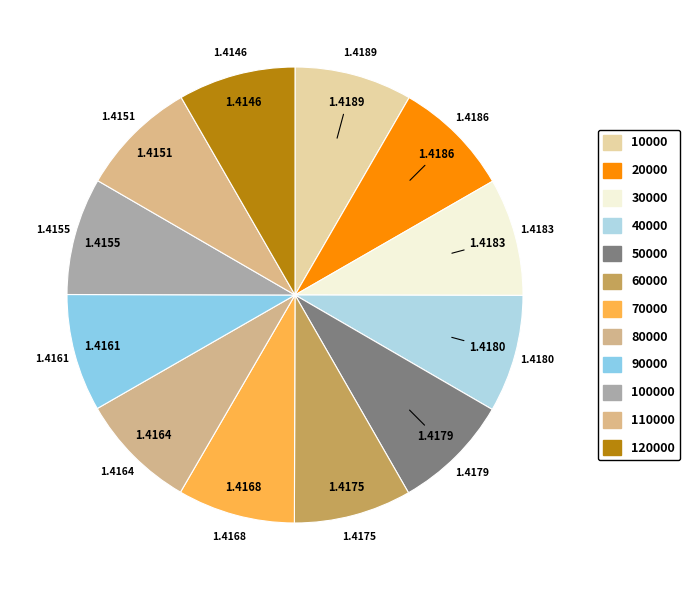

Count the number of slices in the pie.

12